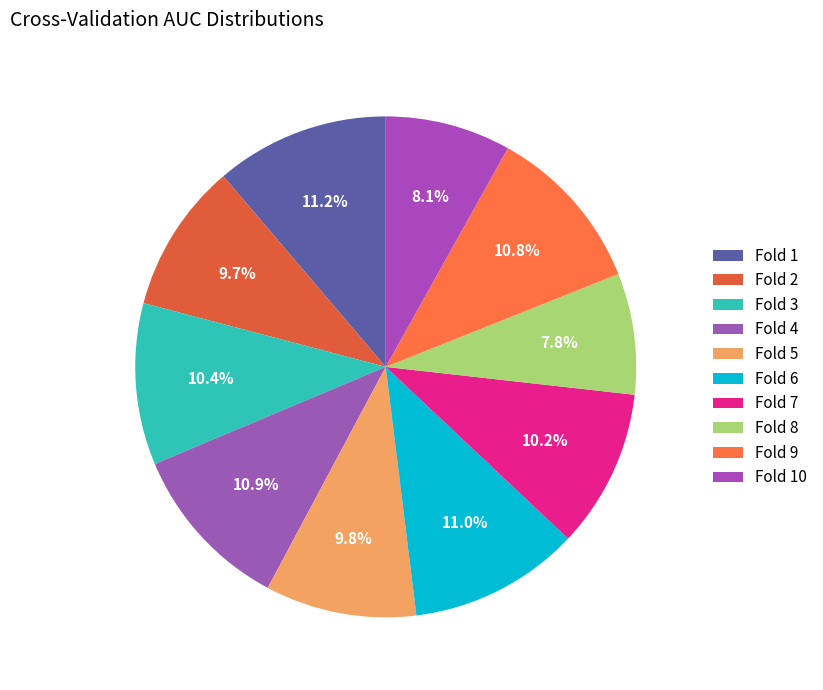

Count the number of slices in the pie.

10